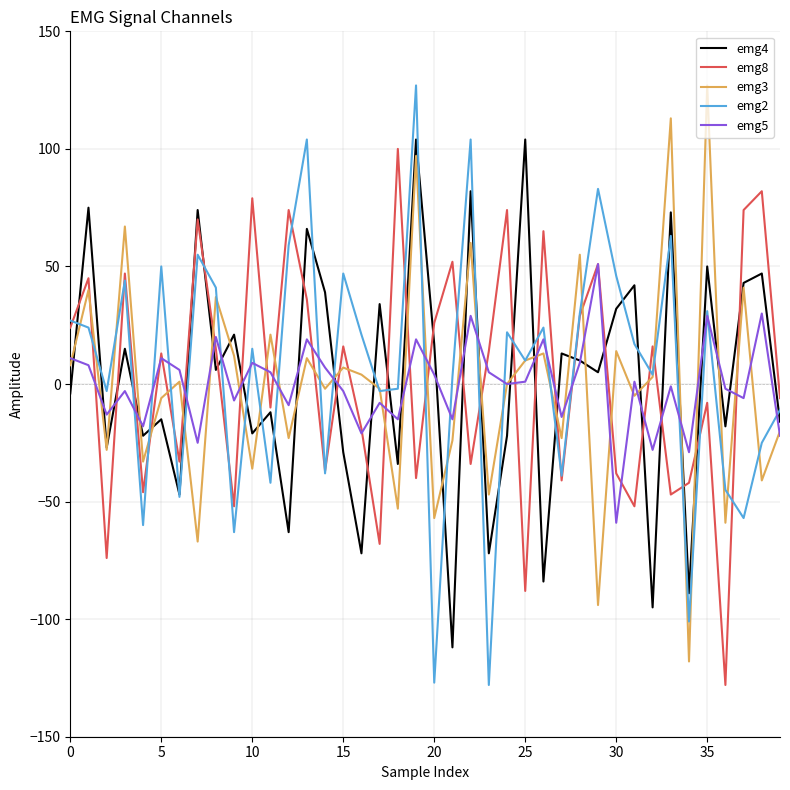

How many times do emg5 and emg4 cross each other?

27